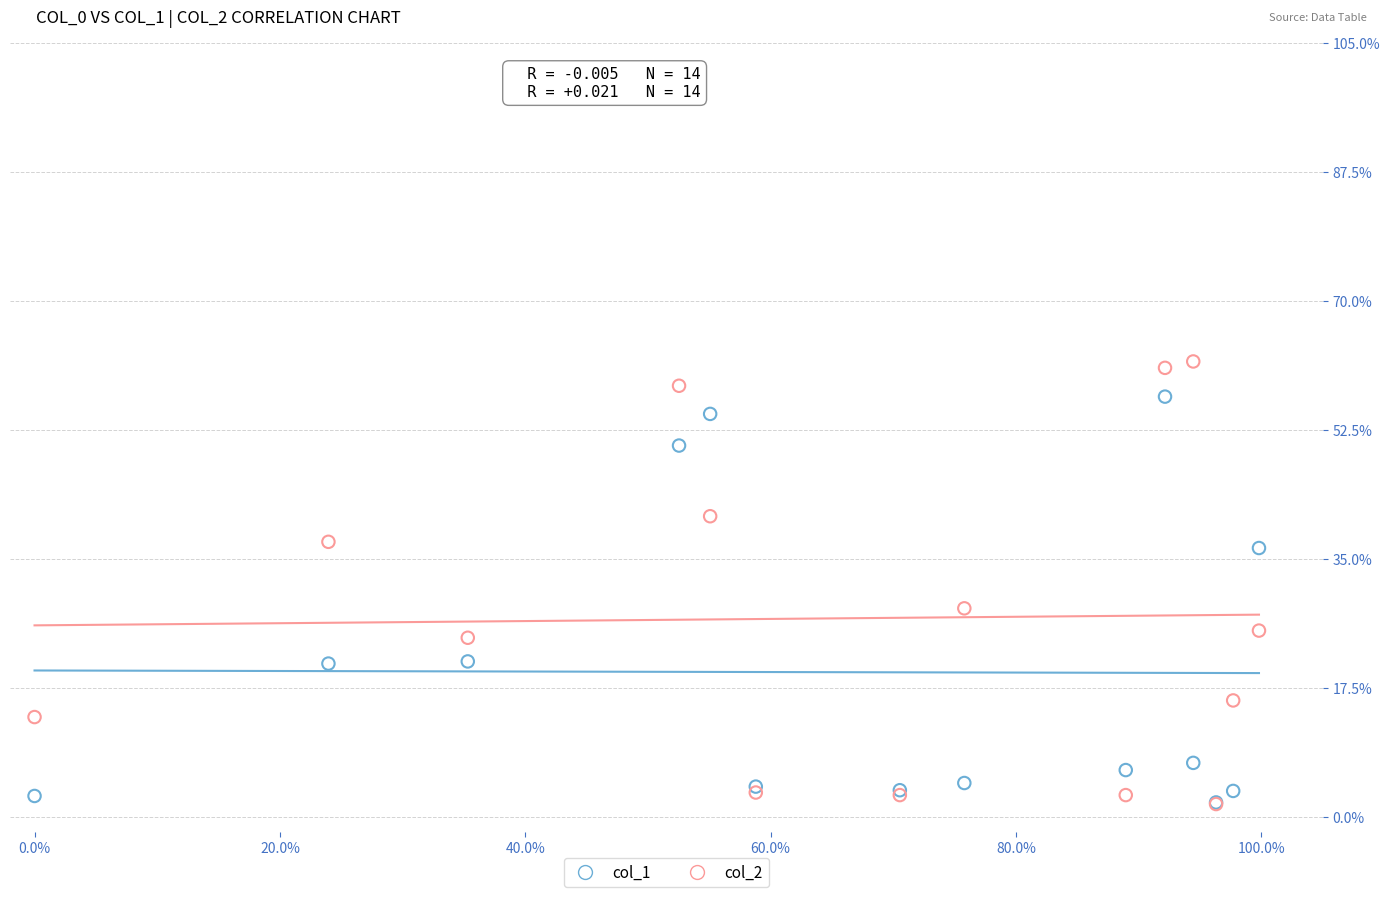

What are all the series names shown in the legend?

col_1, col_2